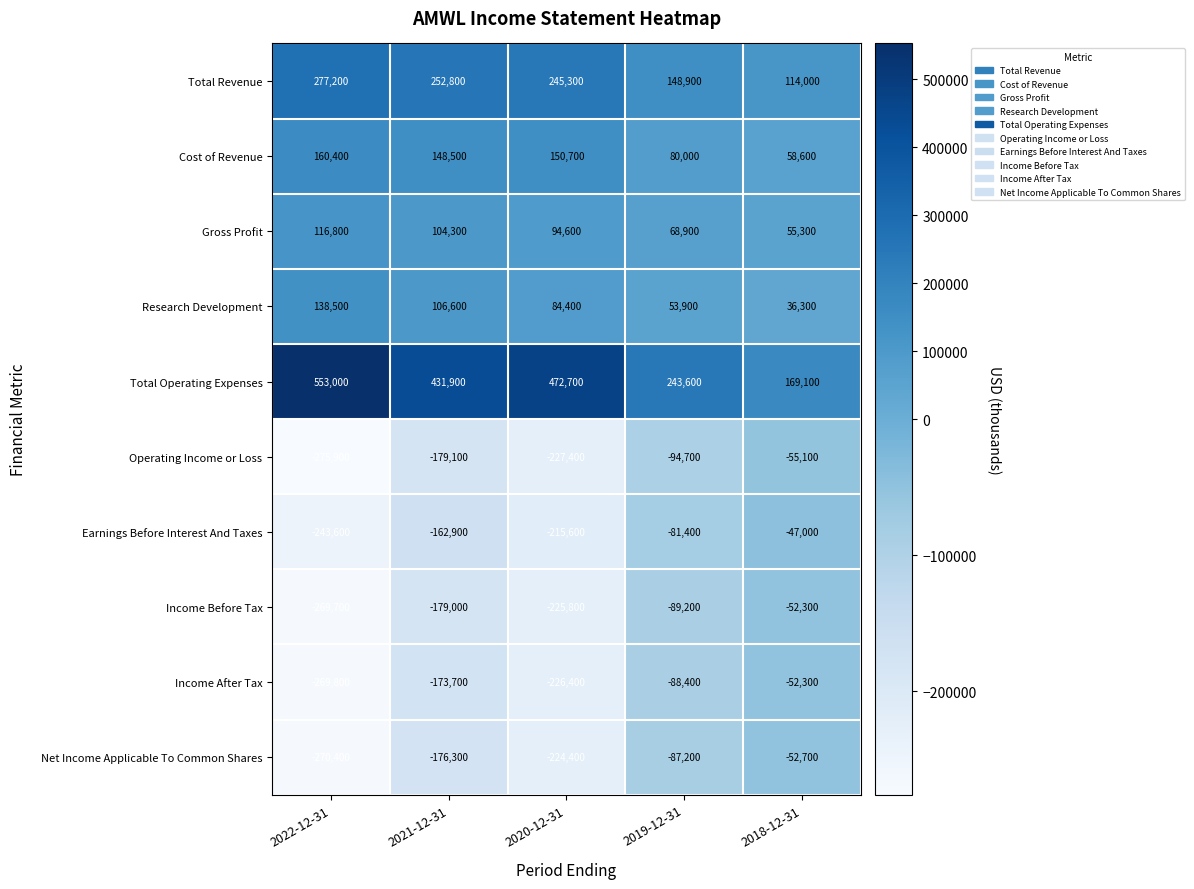

List the labels in order of Total Revenue value, largest first.

2022-12-31, 2021-12-31, 2020-12-31, 2019-12-31, 2018-12-31